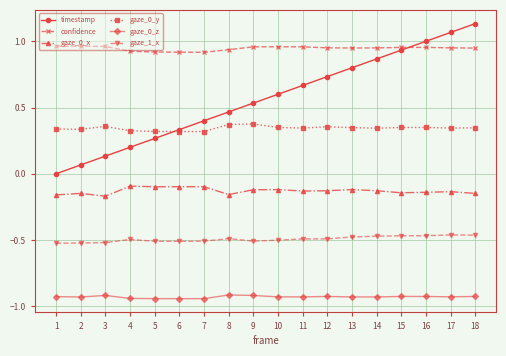

Which series changed the most between 5 and 9?

timestamp